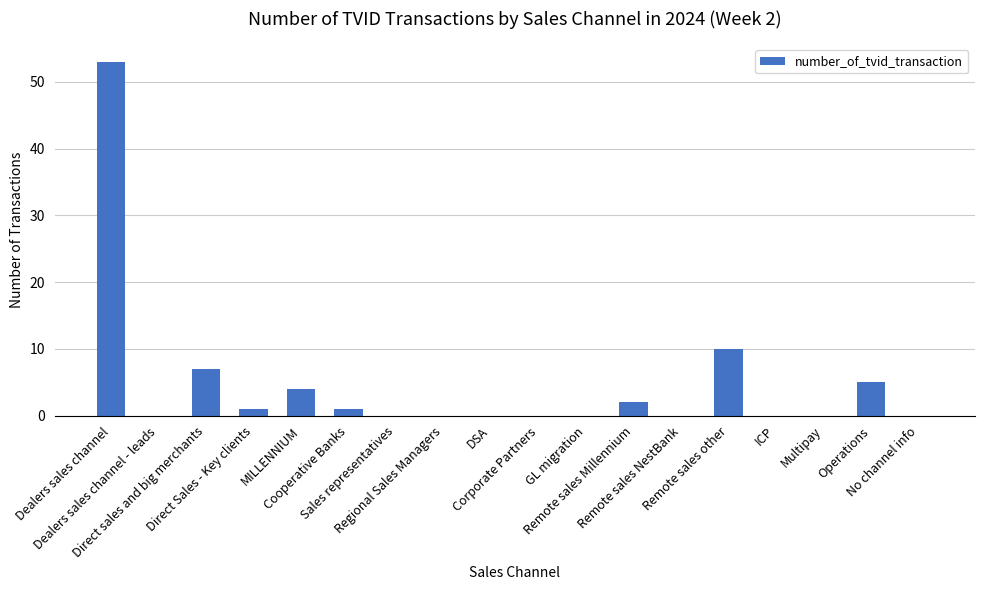

Reading right to left, list all the values displayed in this chart.

No channel info=0	Operations=5	Multipay=0	ICP=0	Remote sales other=10	Remote sales NestBank=0	Remote sales Millennium=2	GL migration=0	Corporate Partners=0	DSA=0	Regional Sales Managers=0	Sales representatives=0	Cooperative Banks=1	MILLENNIUM=4	Direct Sales - Key clients=1	Direct sales and big merchants=7	Dealers sales channel - leads=0	Dealers sales channel=53